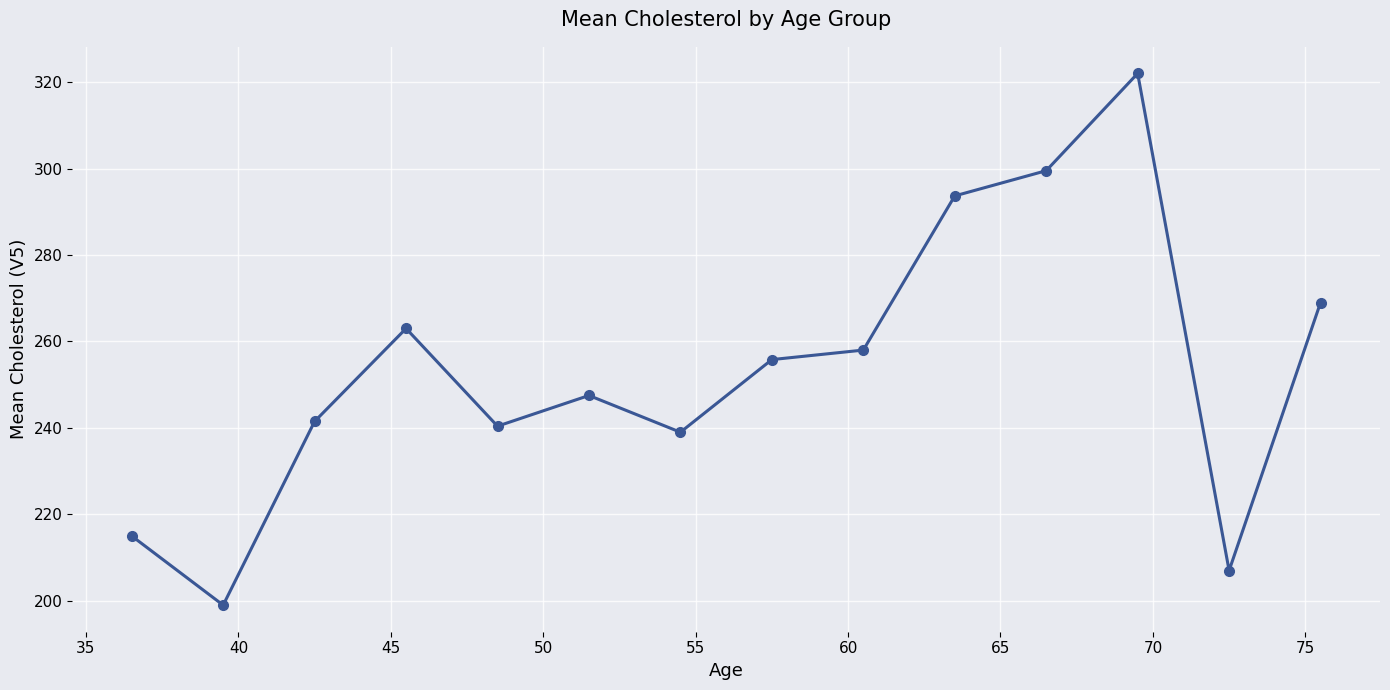

What is the value of the 10th point from the left?

293.7